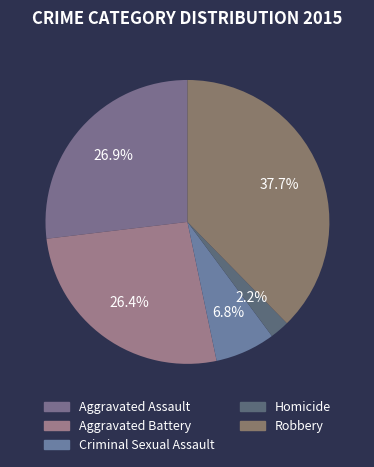

Rank the categories by value from lowest to highest.

Homicide, Criminal Sexual Assault, Aggravated Battery, Aggravated Assault, Robbery